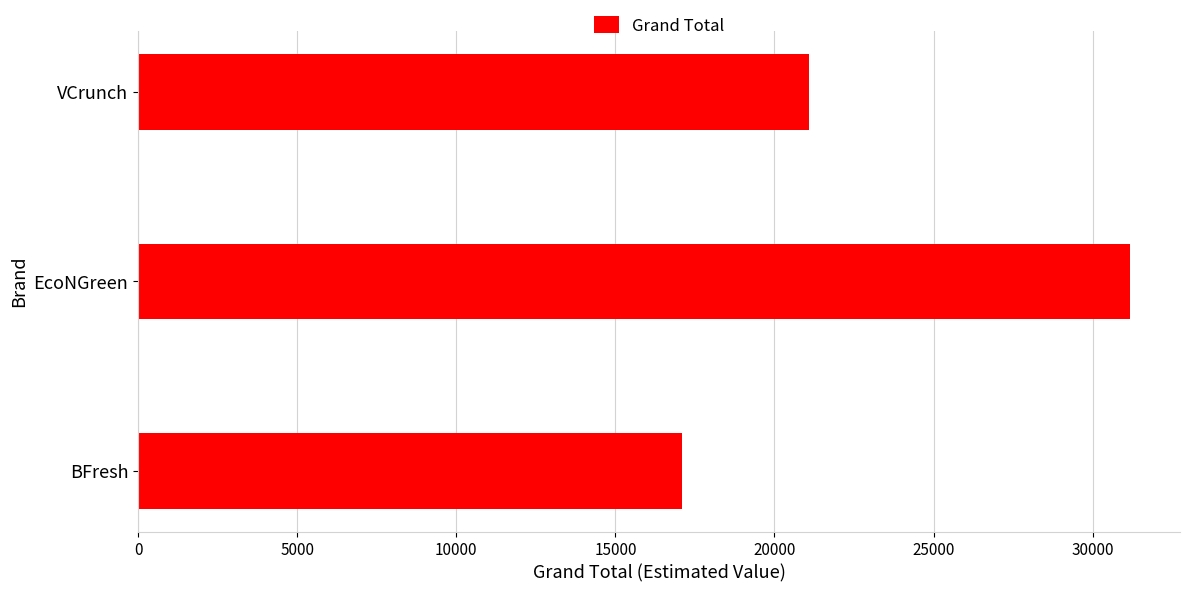

True or false: the data shows 31183.0 at EcoNGreen.

True